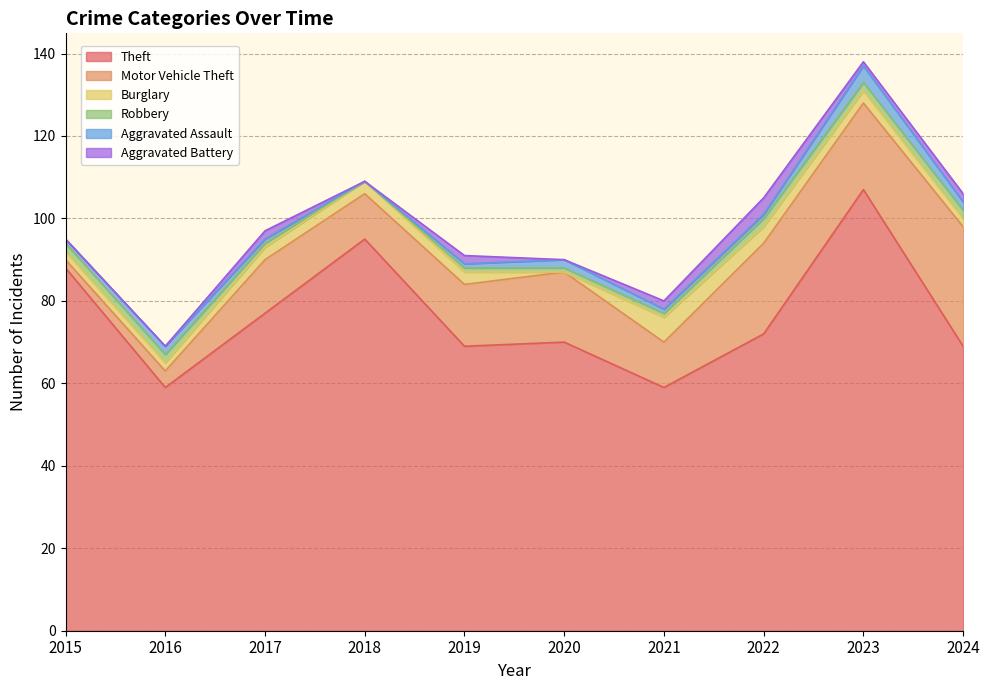

Rank the categories by Motor Vehicle Theft value from highest to lowest.

2024, 2022, 2023, 2020, 2019, 2017, 2018, 2021, 2016, 2015